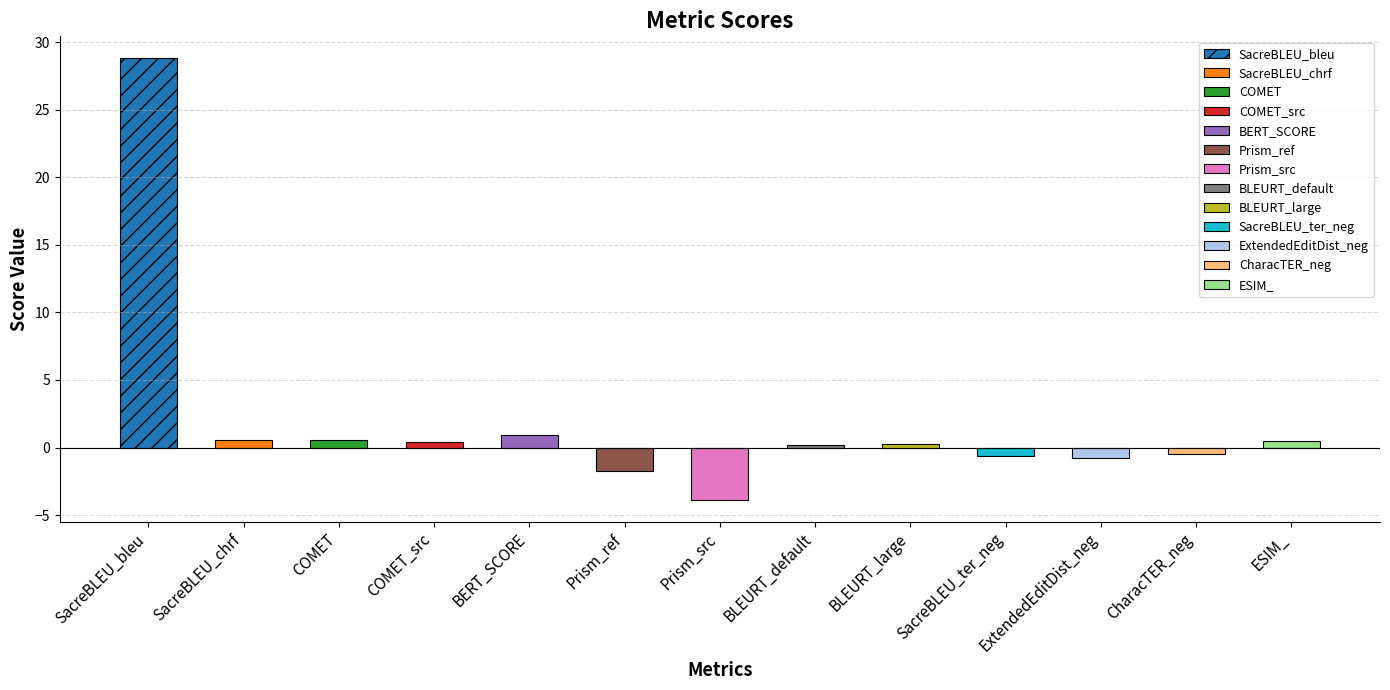

What is the value of the 13th bar from the left?

0.5